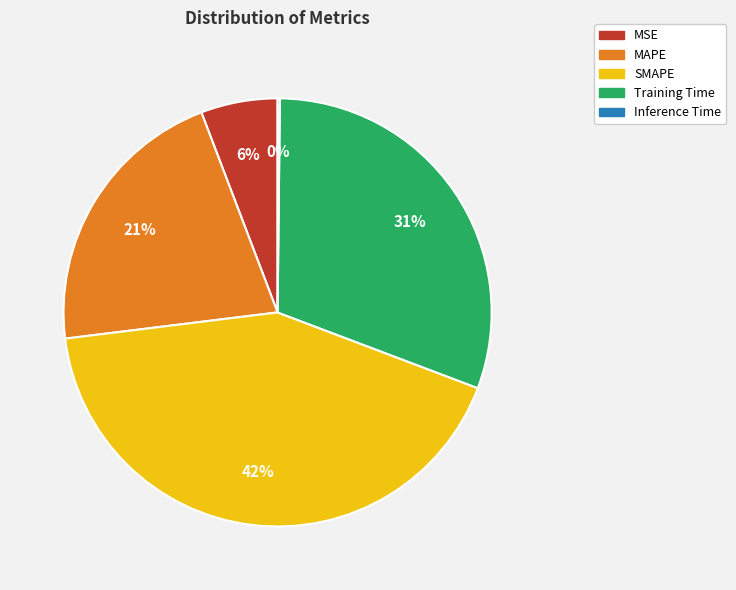

Which has a higher value, Training Time or SMAPE?

SMAPE